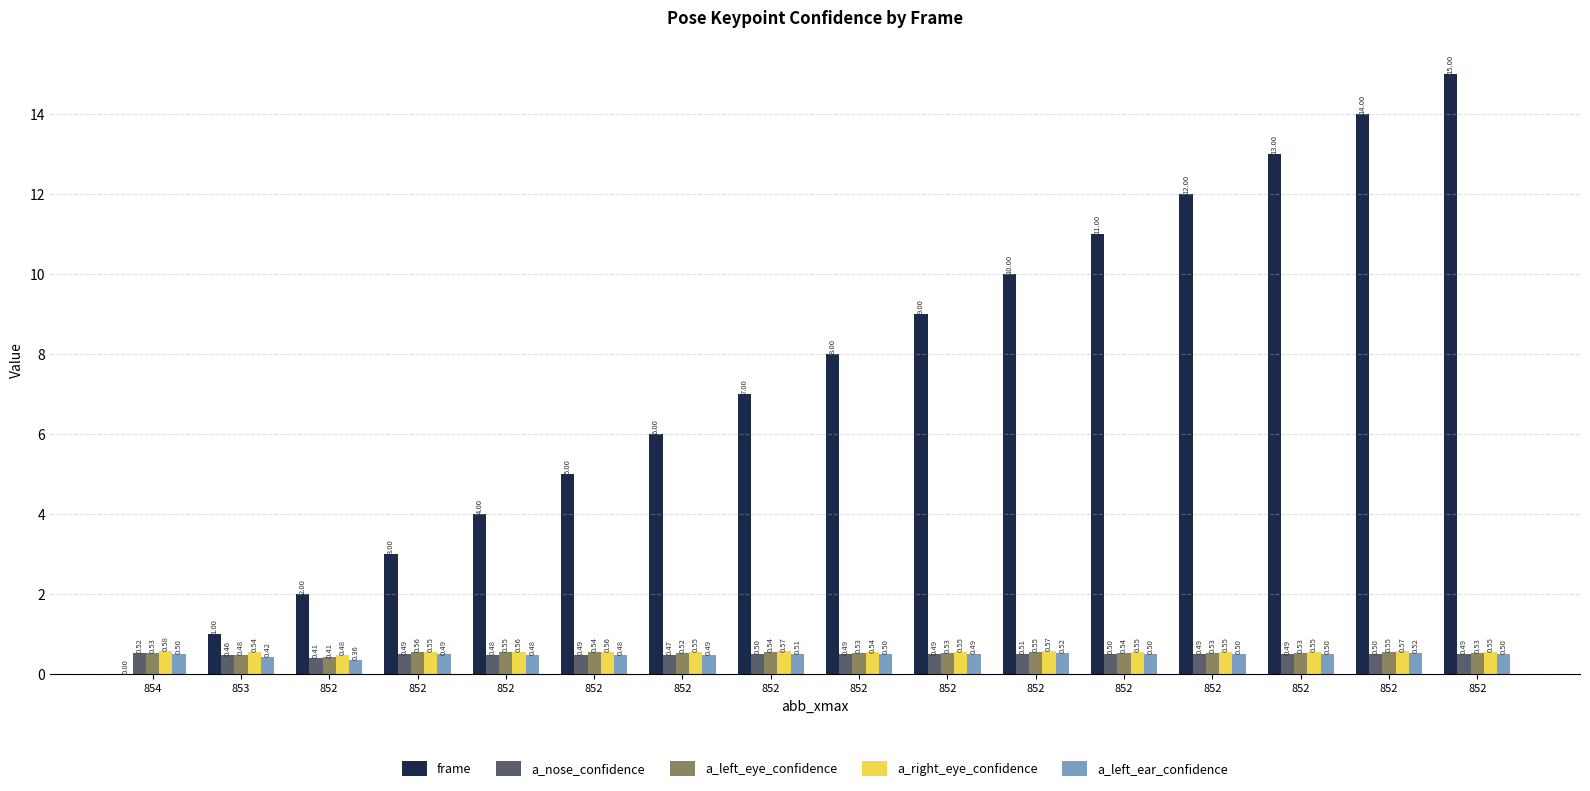

What is the minimum value for a_left_ear_confidence?

0.4